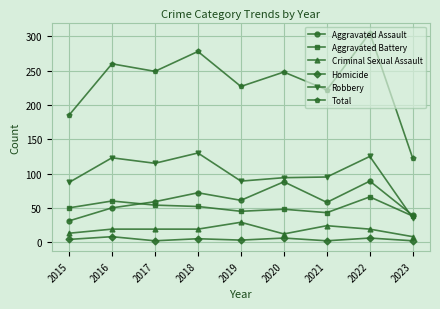

What is the greatest value displayed?

305